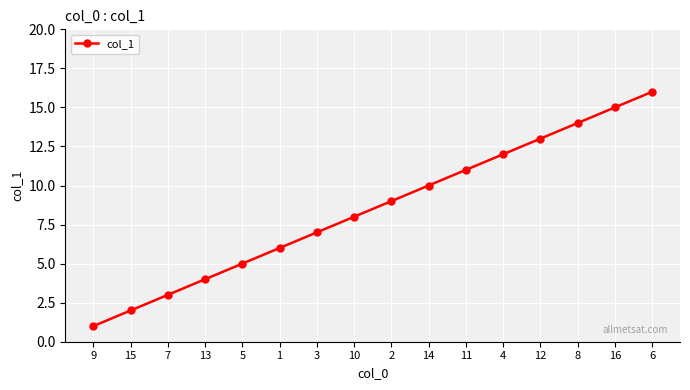

How many values are below 9?

8